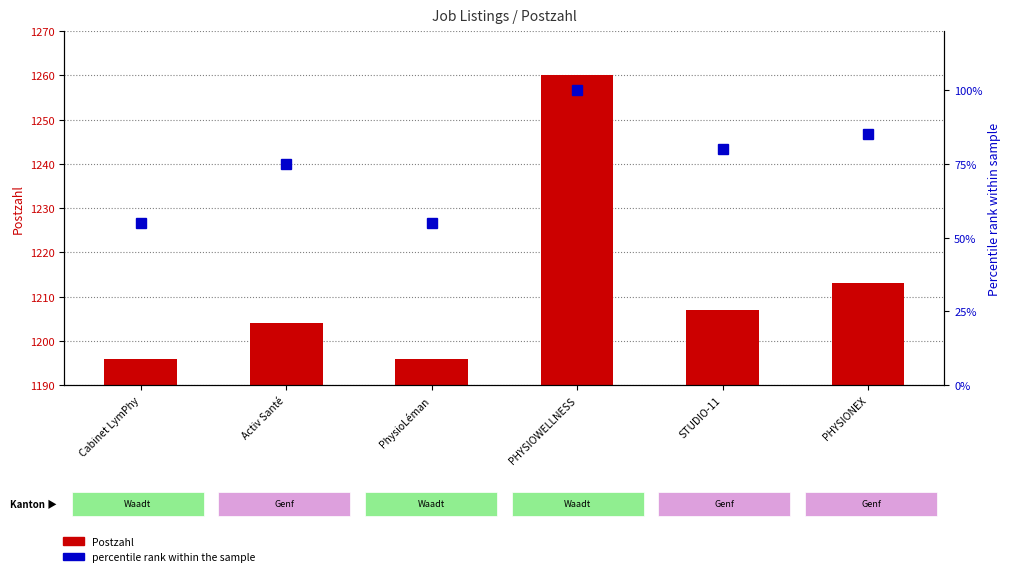

What is the smallest value displayed?

55